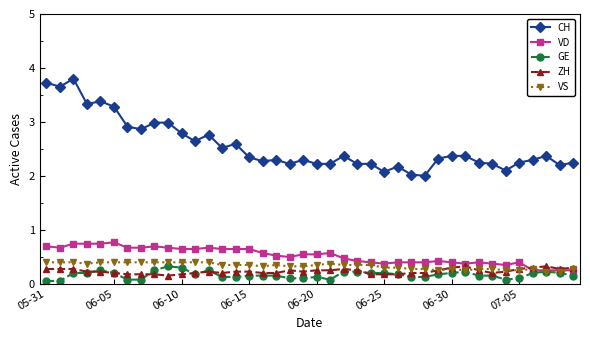

True or false: GE and CH intersect in this chart.

False